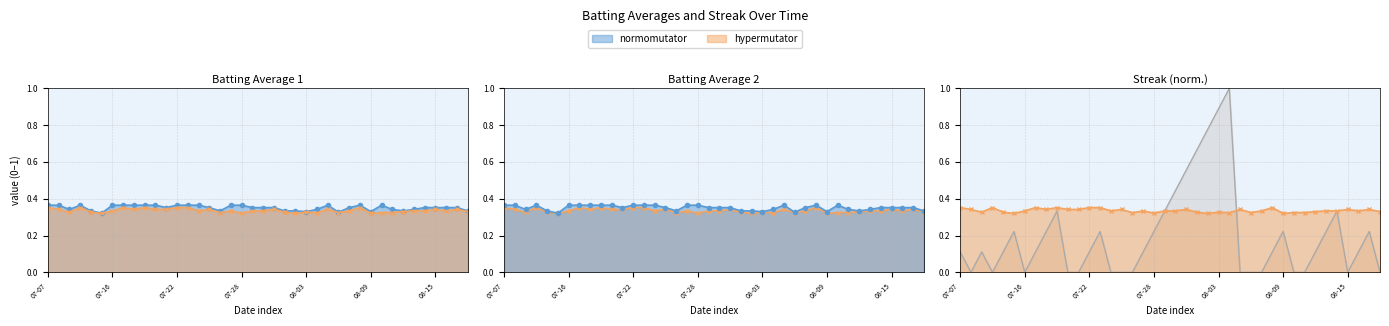

How many lines are shown in the chart?

3